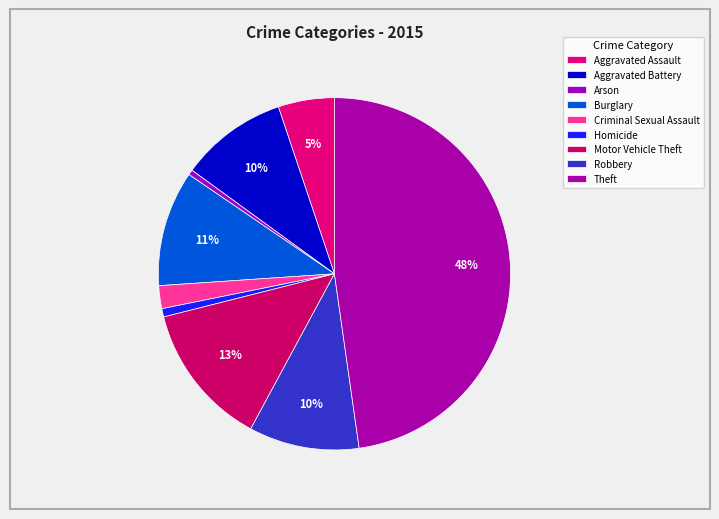

Approximately how many times larger is the value at Homicide compared to Criminal Sexual Assault?

0.4